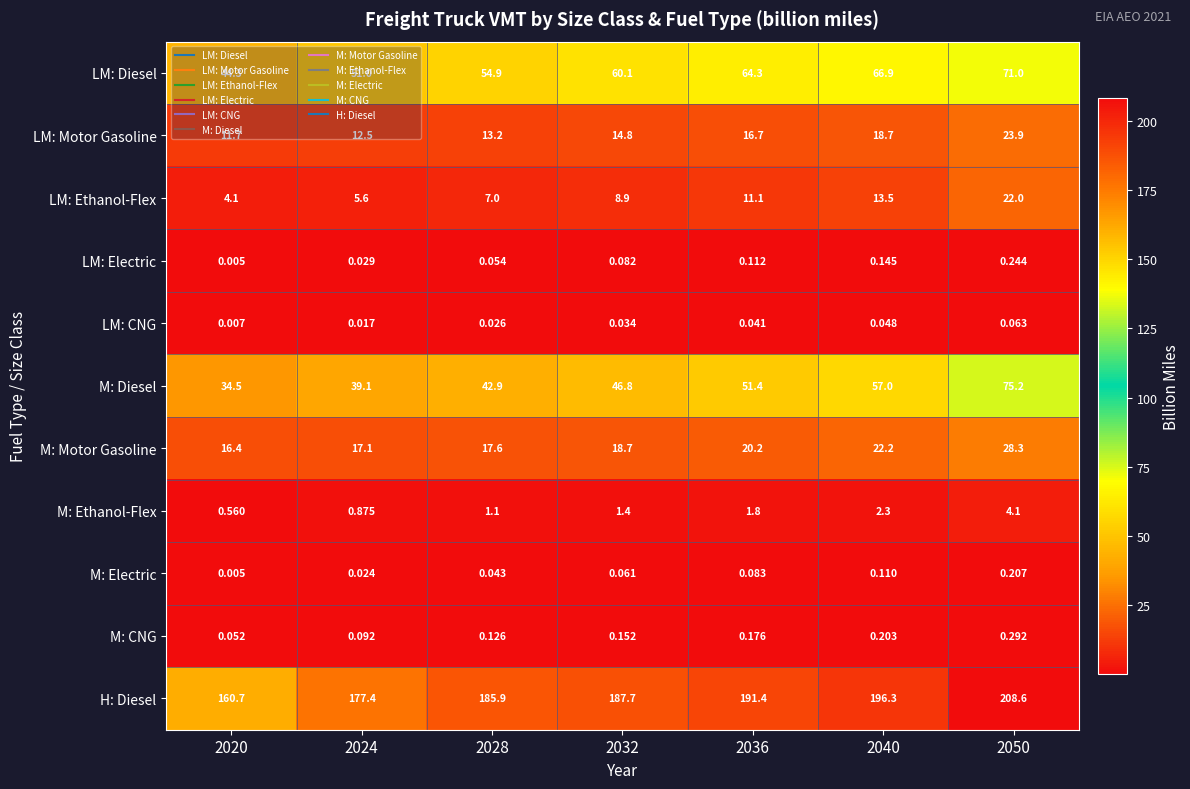

Which series has the largest total across all categories?

H: Diesel